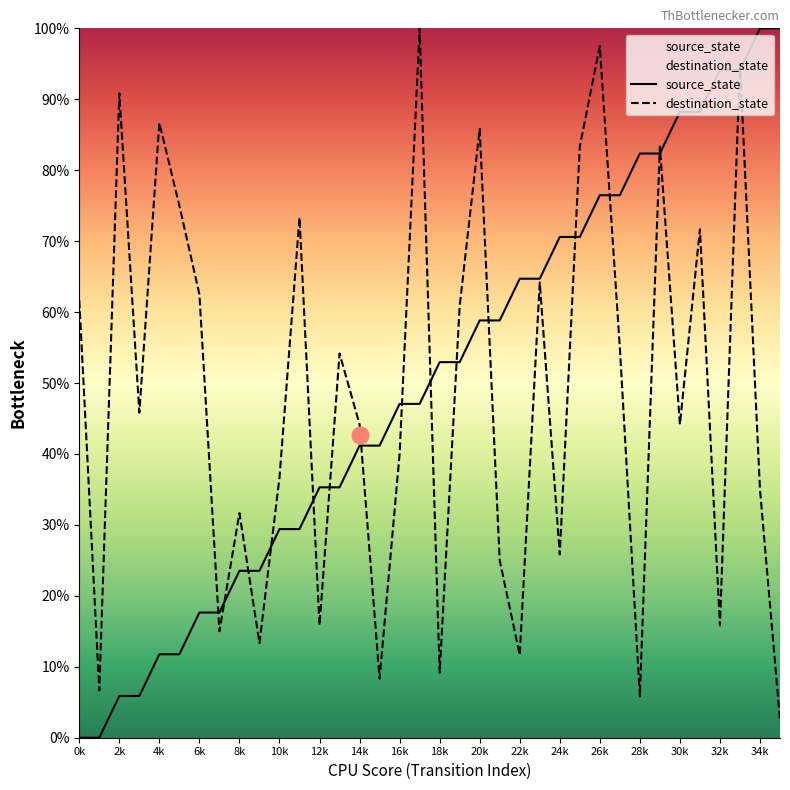

Where does the source_state series first go above 52?

18k